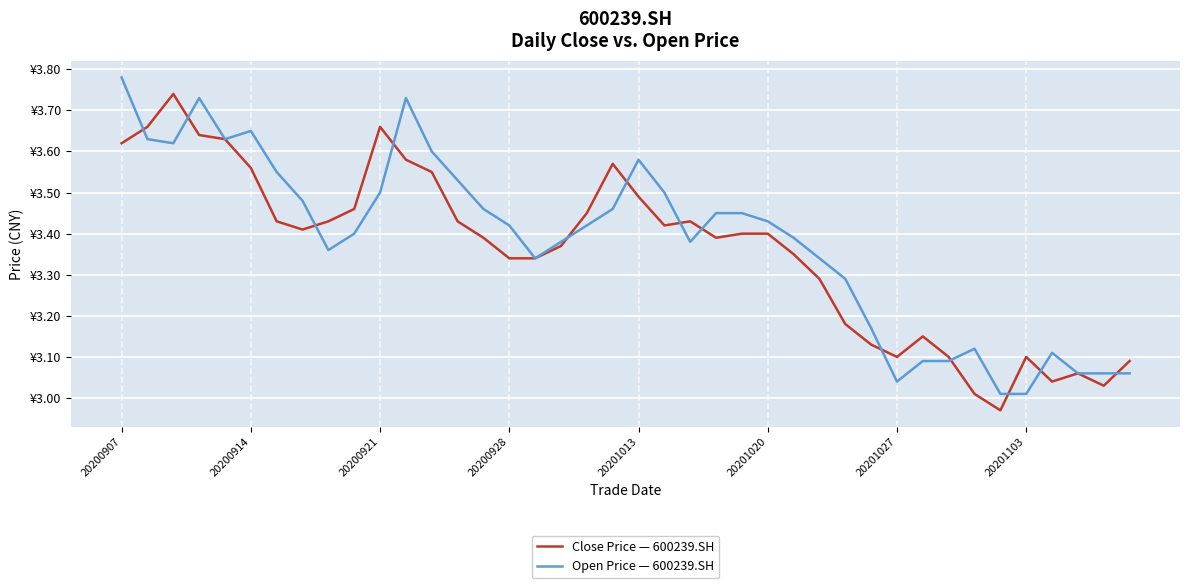

Is this an area chart (filled region under the line)?

No